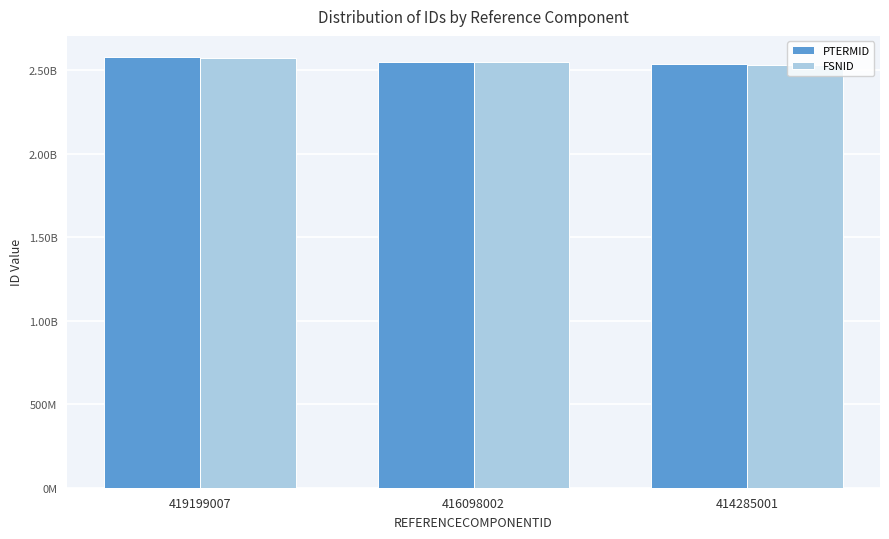

Does the chart contain stacked bars?

No